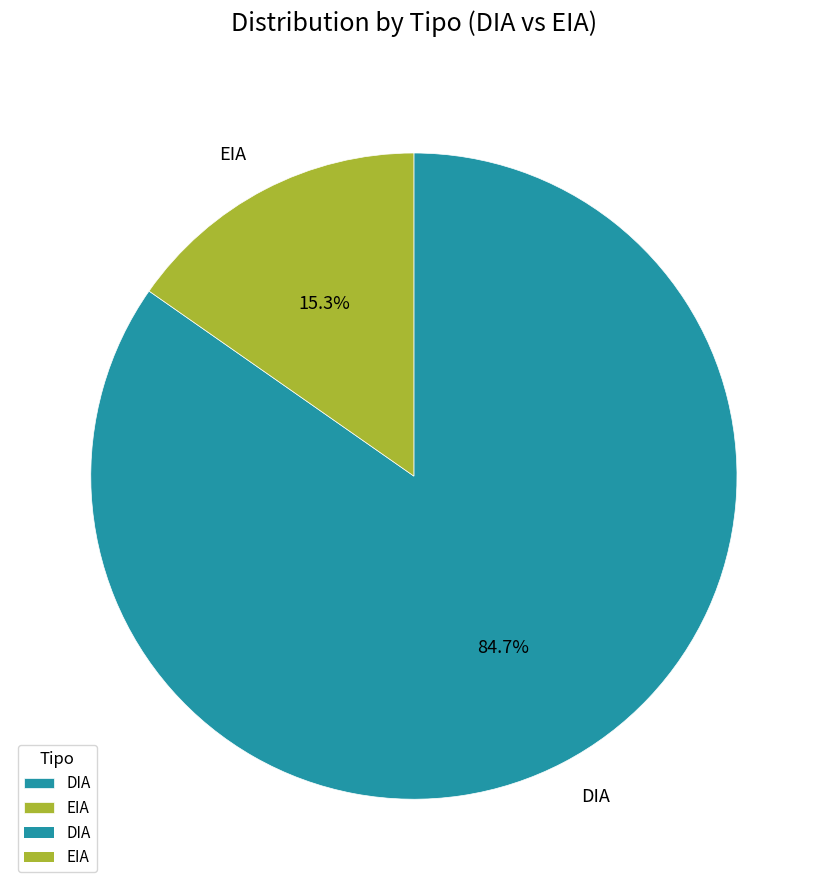

What percentage is the DIA slice, to the nearest percent?

85%